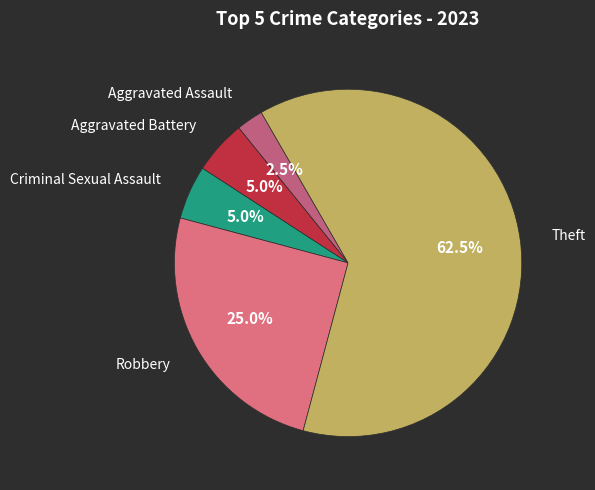

How many slices are in this pie chart?

5